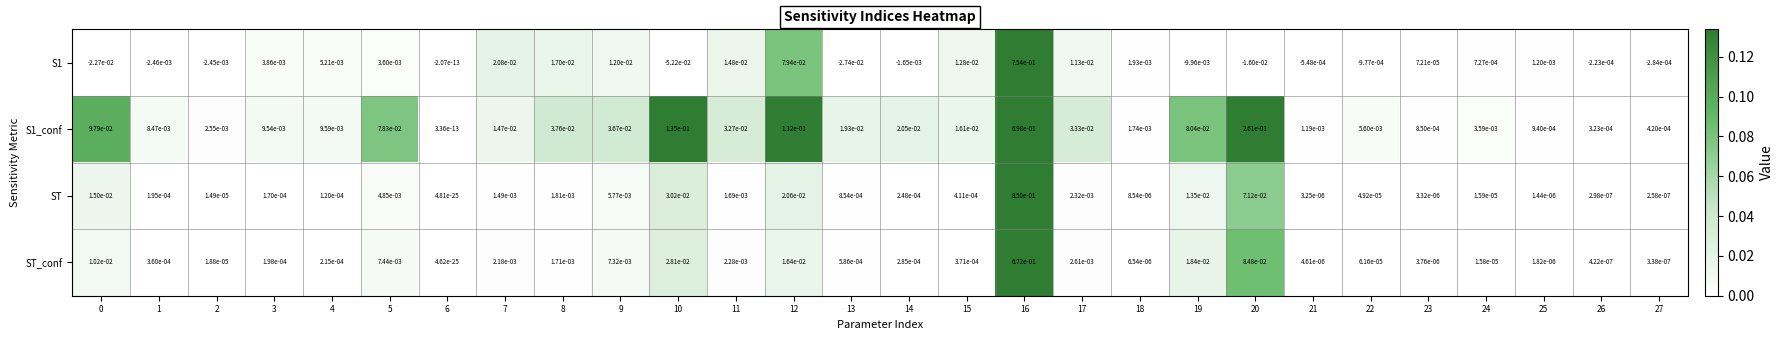

The value of ST at 13 is 0.0. True or false?

True